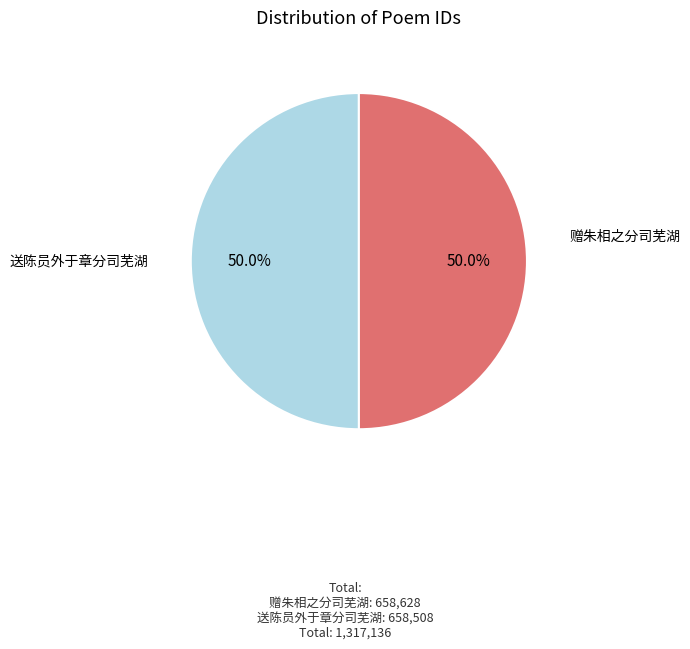

Which slice is the largest?

赠朱相之分司芜湖